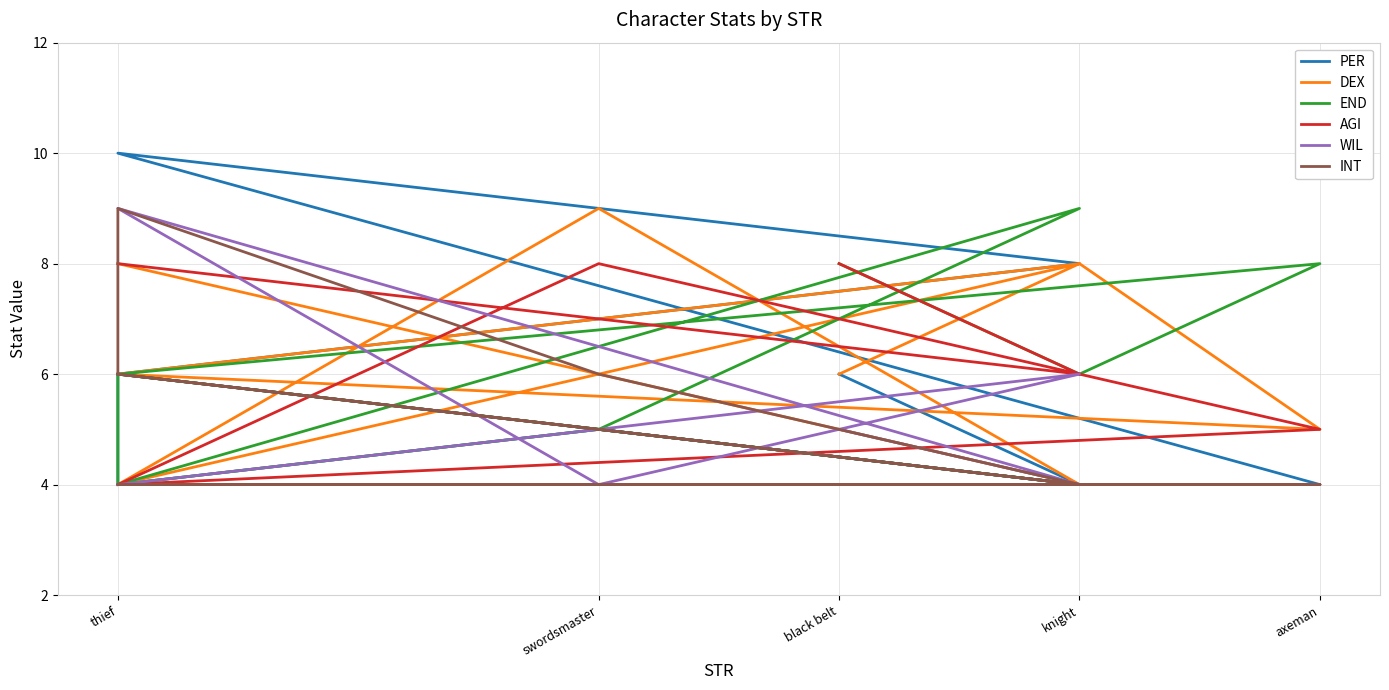

In DEX, how many points are lower than both neighbors (excluding endpoints)?

2